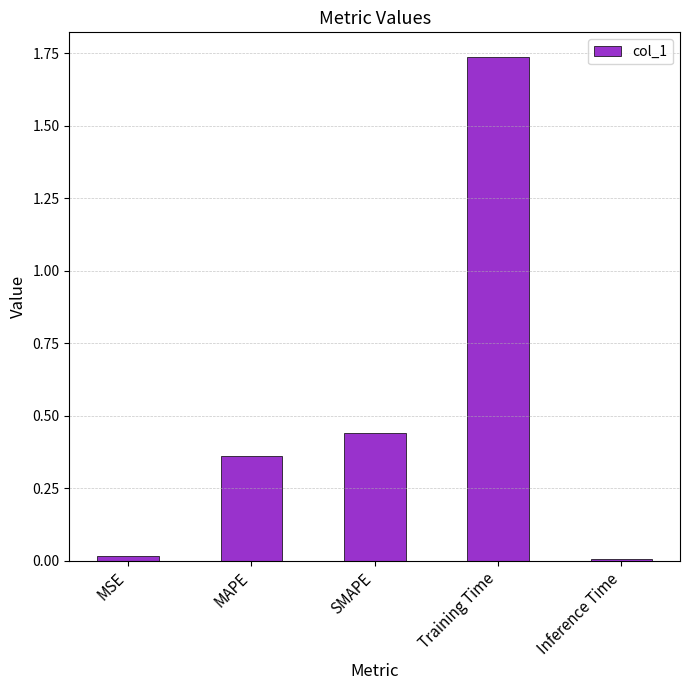

True or false: the data shows 0.0 at Inference Time.

True